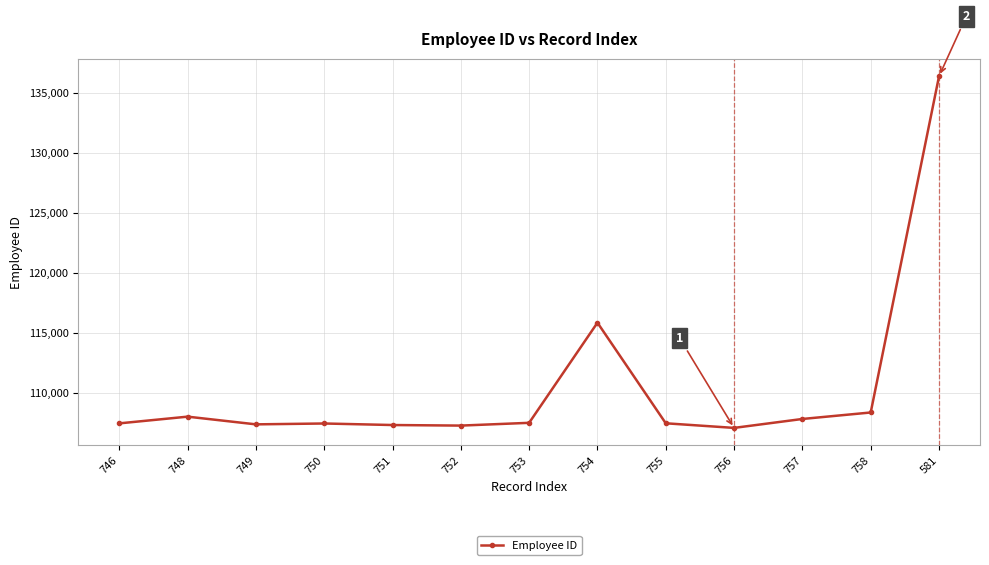

What is the sum of the values at 754 and 750?

223273